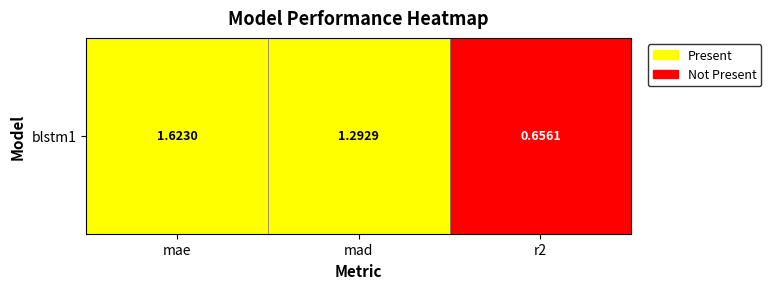

Where does the data first go above 1?

mae